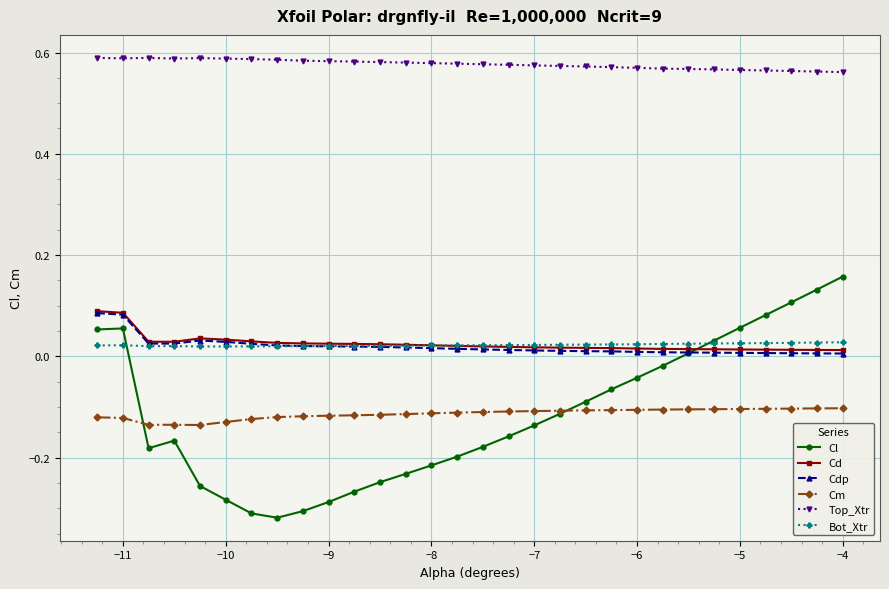

In Cd, how many points are lower than both neighbors (excluding endpoints)?

1